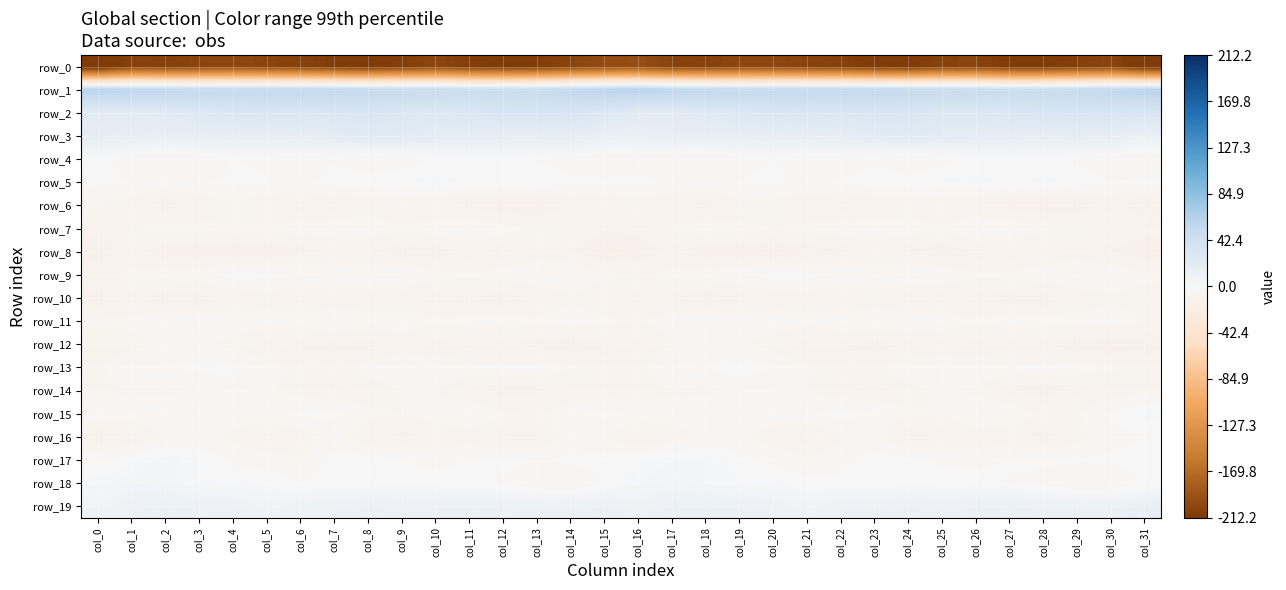

What is the spread (max minus min) of values at col_28?

263.1